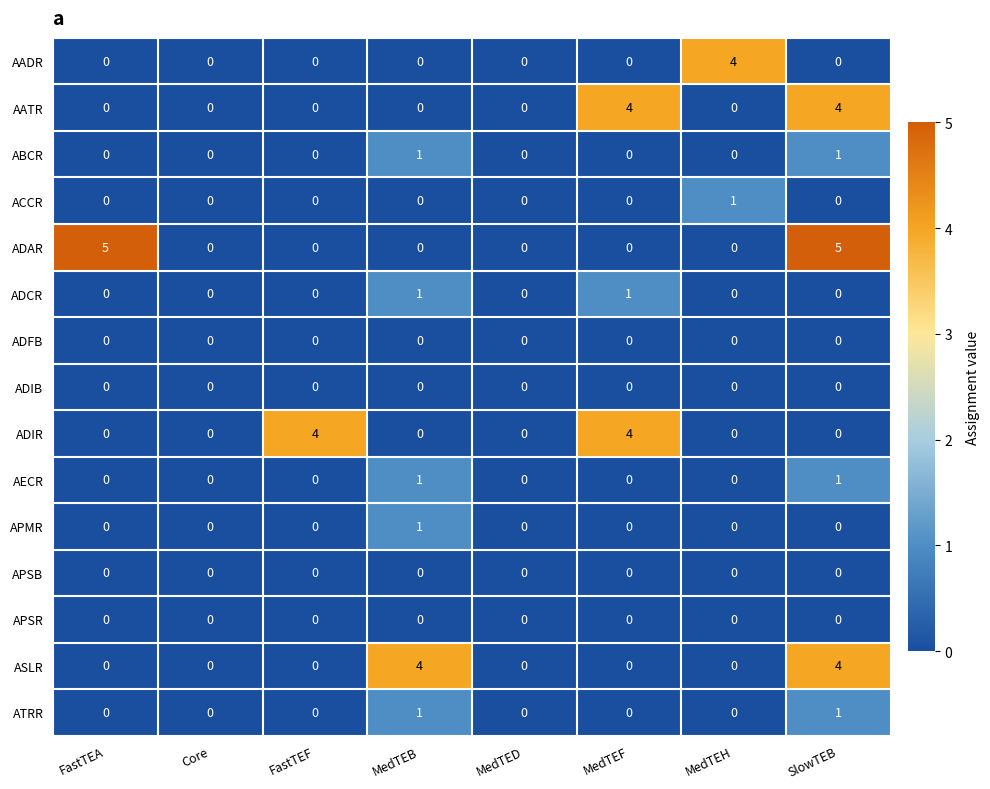

At which category is the sum across all series the highest?

SlowTEB